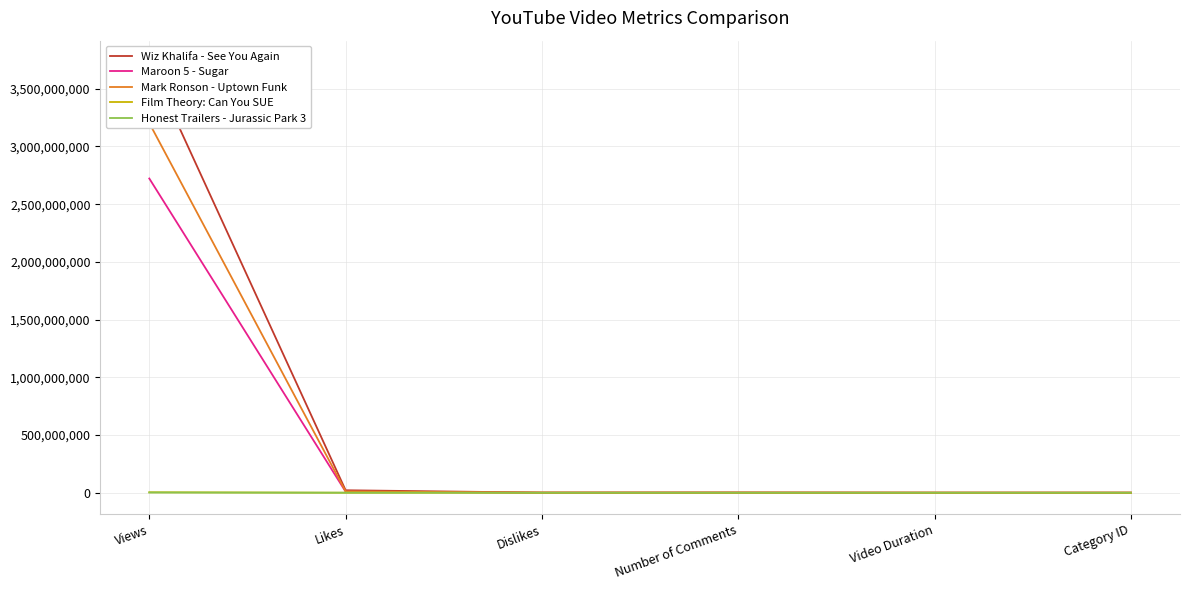

How many times do Wiz Khalifa - See You Again and Film Theory: Can You SUE cross each other?

2